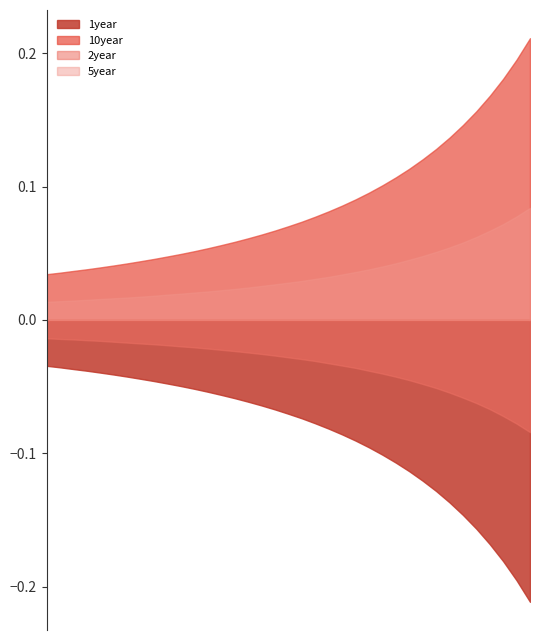

How many categories are shown in the chart?

37